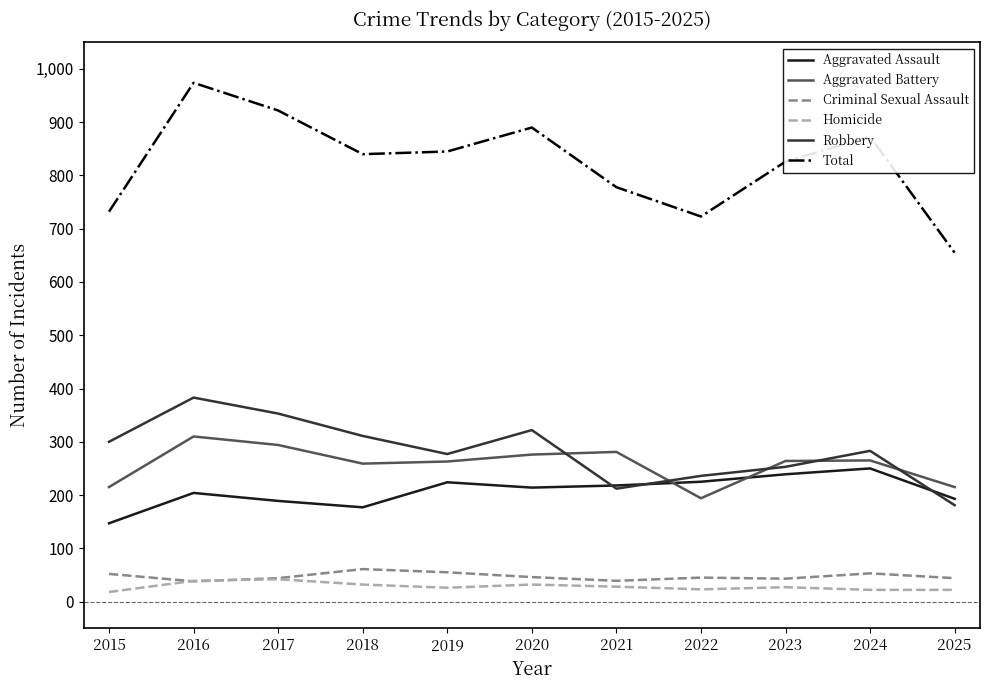

Which series has the largest total across all categories?

Total